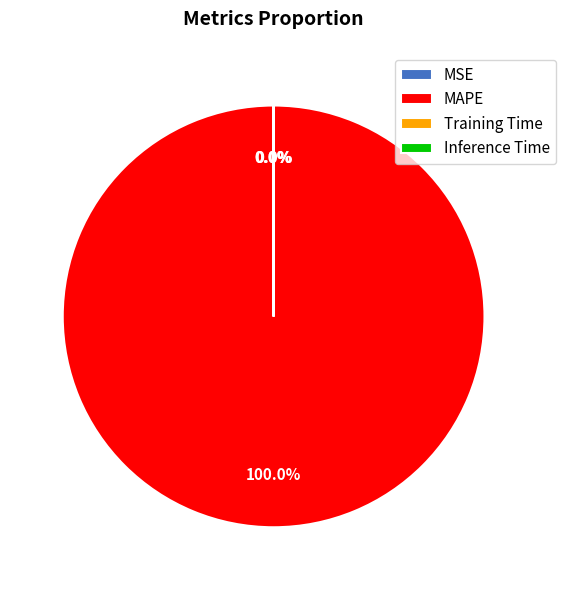

Which slice is the largest?

MAPE